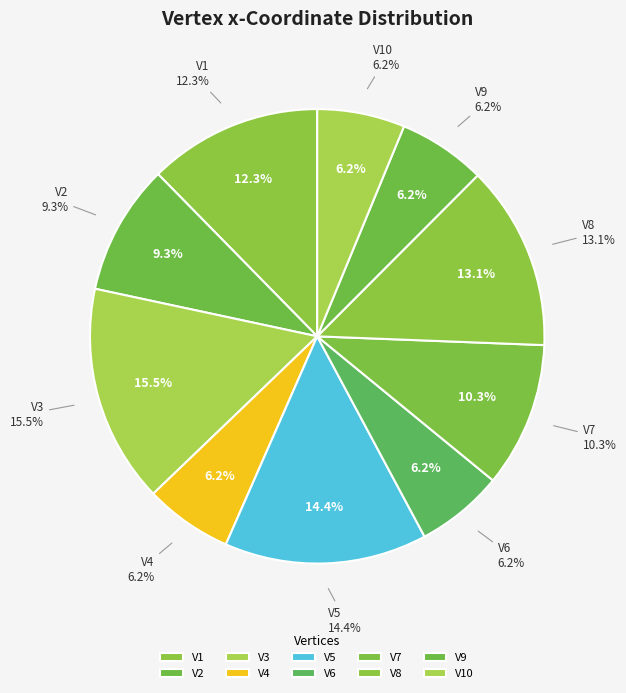

To the nearest percent, what portion does V1 represent?

12%